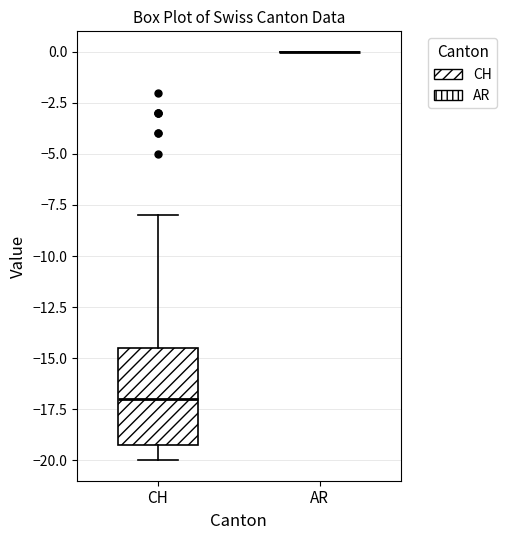

Where is the upper edge of the box for CH on the y-axis? The values are not printed on the chart, so give them approximately, as read against the axis.

-14.5